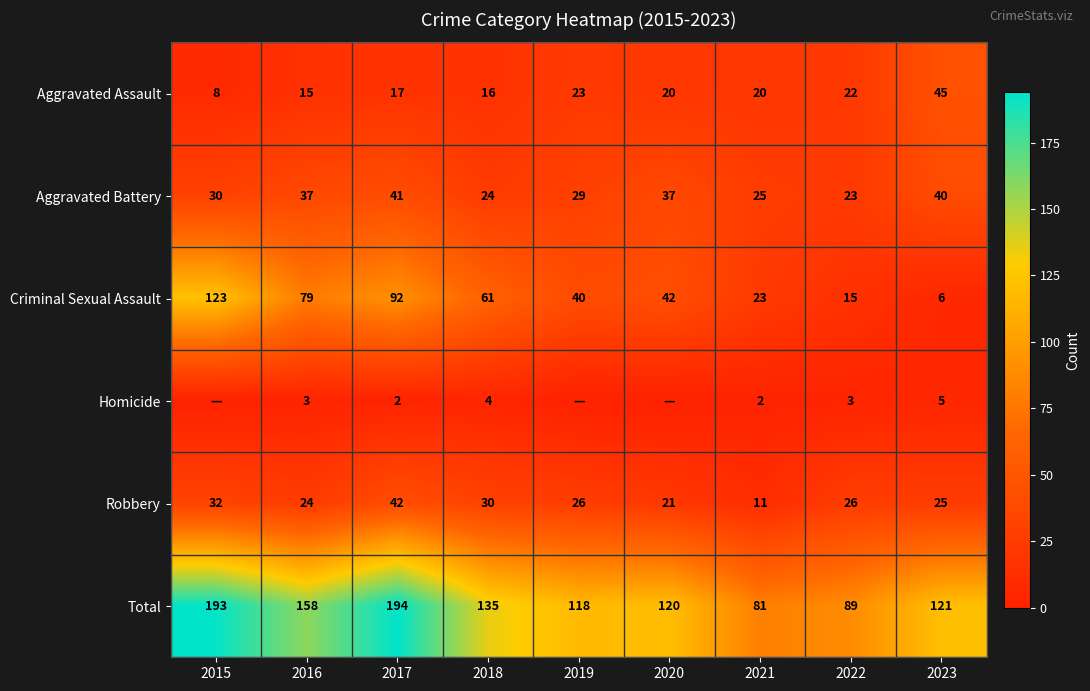

What is the maximum value for Aggravated Assault?

45